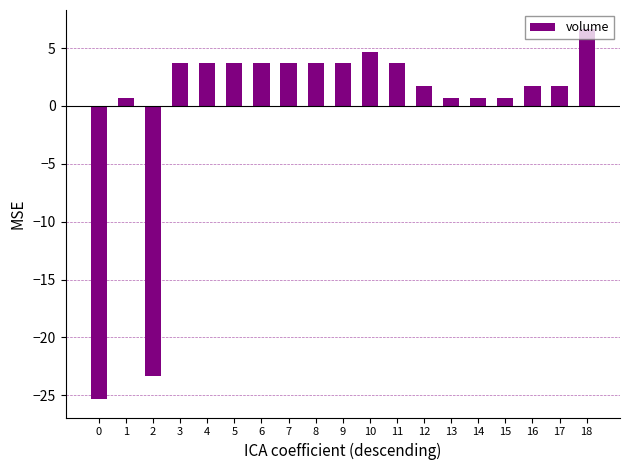

What is the sum of the values at 2 and 3?

-19.6